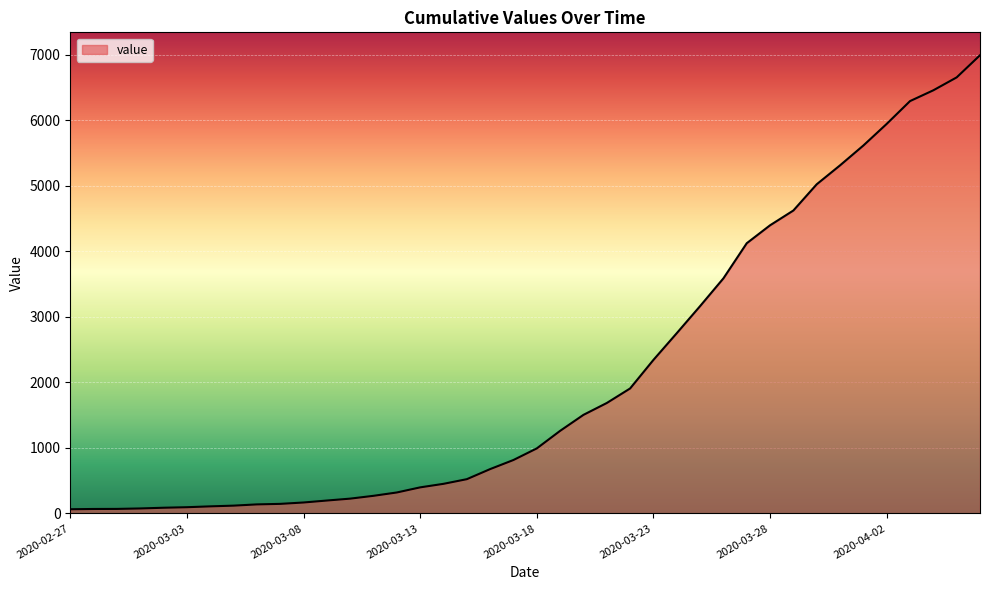

What is the difference between the maximum and minimum values?

6931